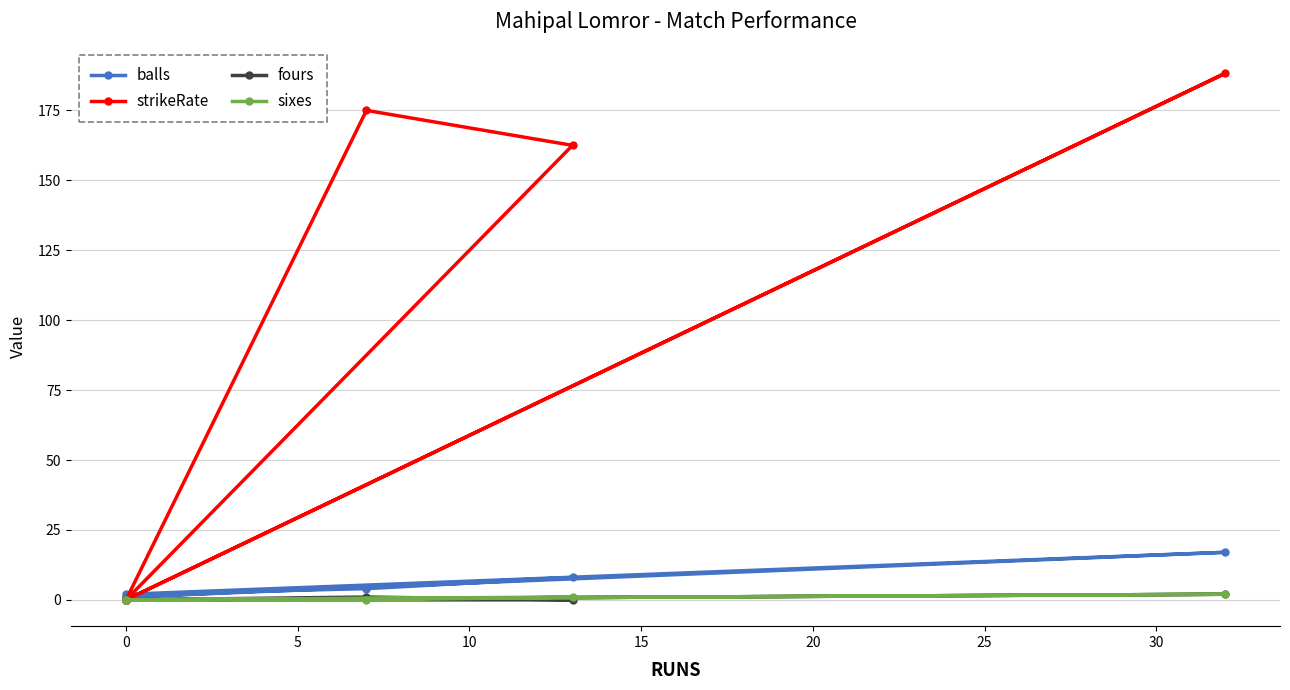

Is it true that fours equals -1.0 at 0?

False